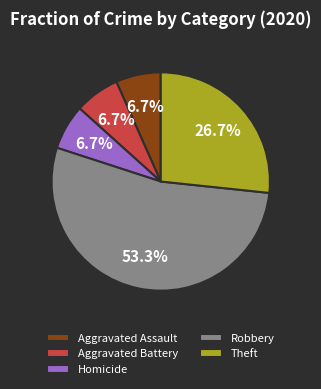

Which has a higher value, Theft or Aggravated Battery?

Theft